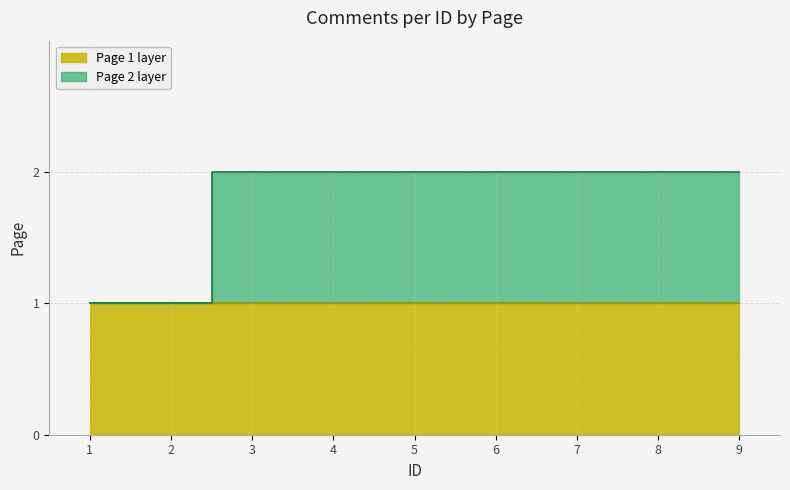

Which label corresponds to the smallest value in the chart?

1